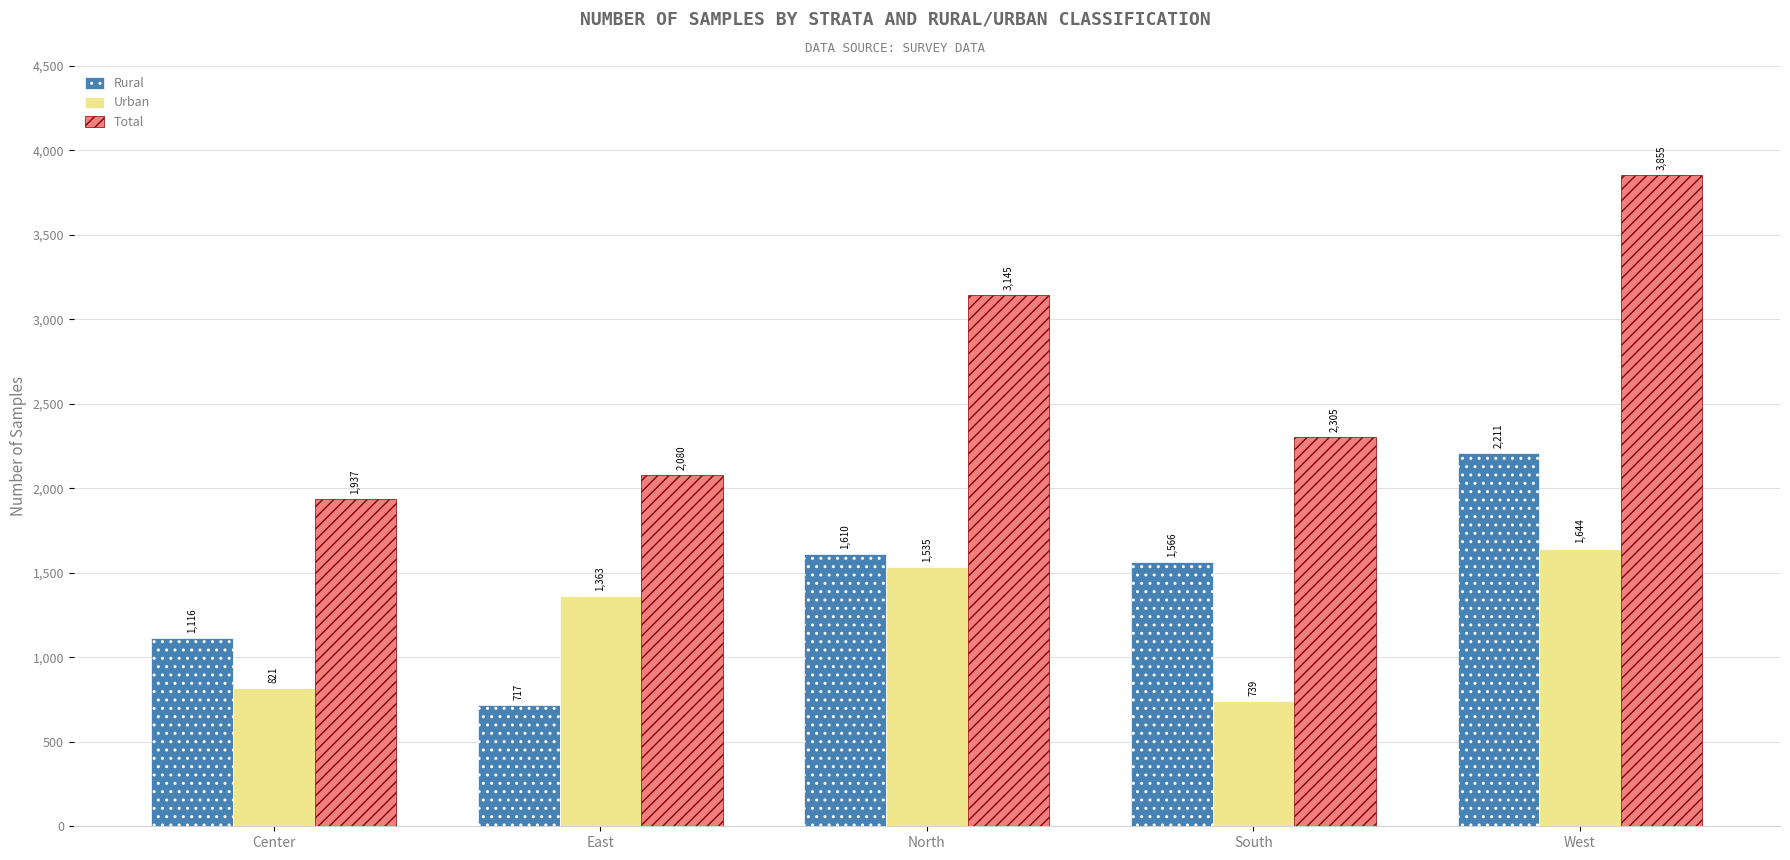

What is the label of the 4th bar from the right?

East